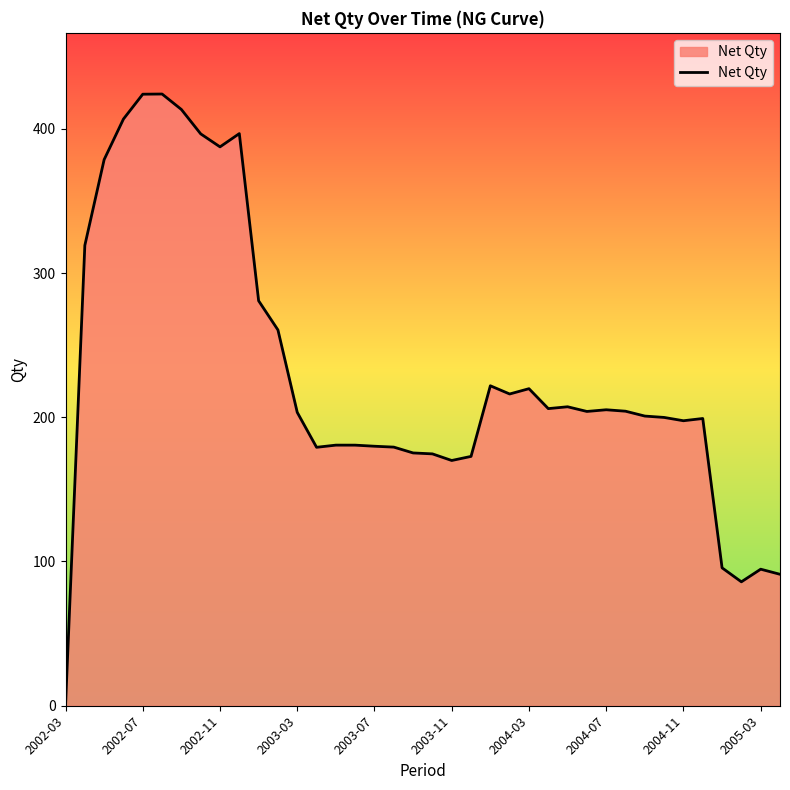

What is the difference between the maximum and minimum values?

424.1